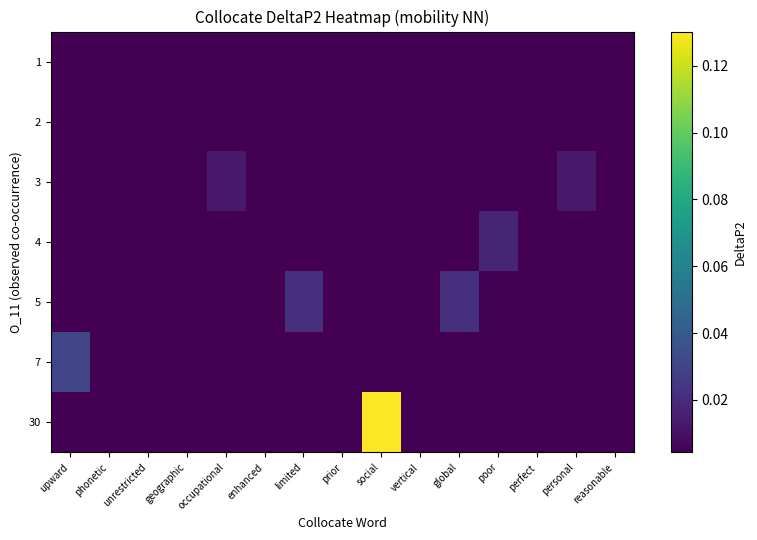

Which series has the largest total across all categories?

30